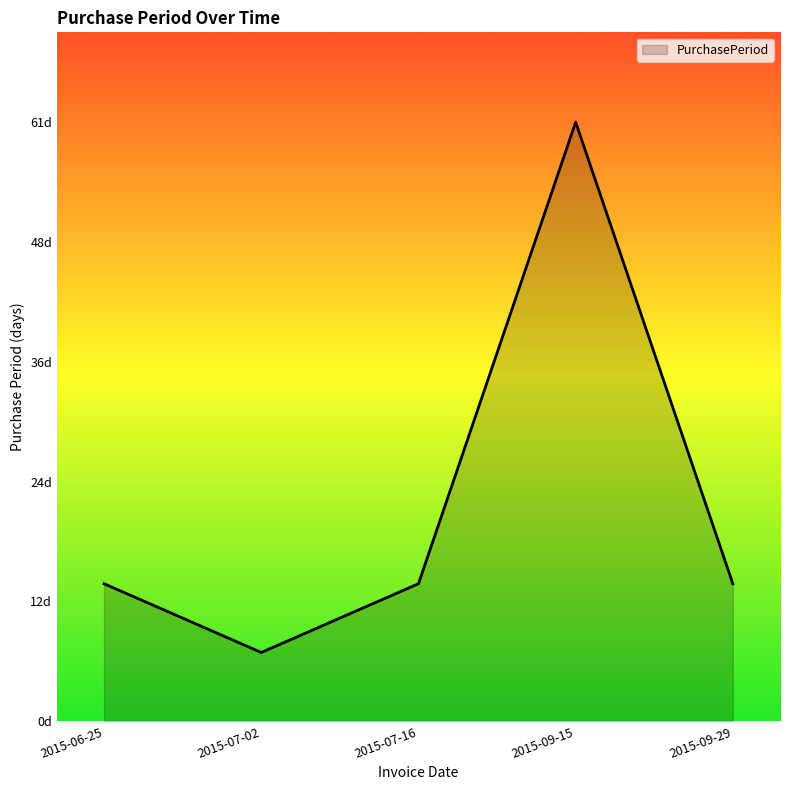

What position from the right is 2015-06-25?

5